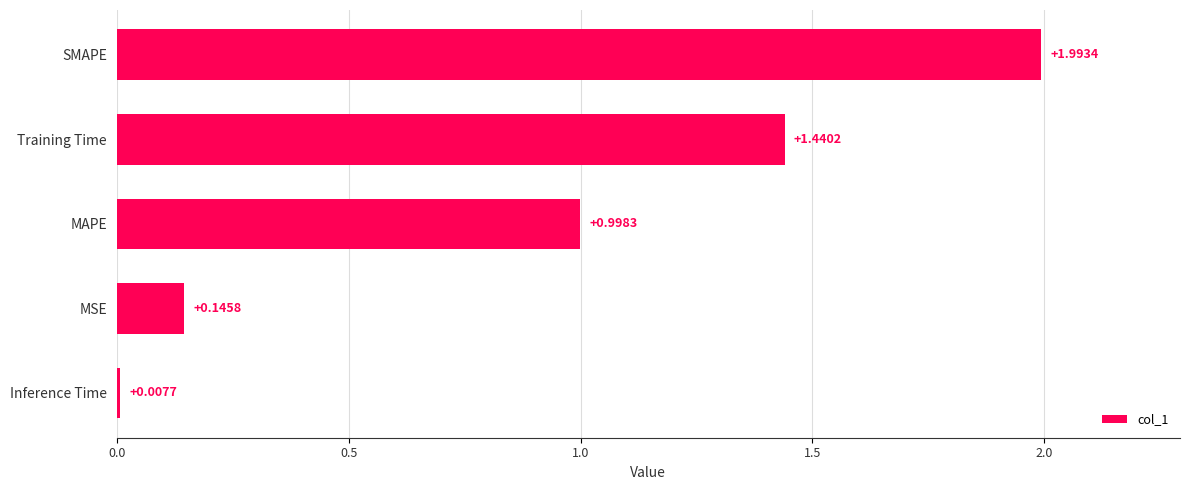

At which category does the chart reach its minimum across all series?

Inference Time